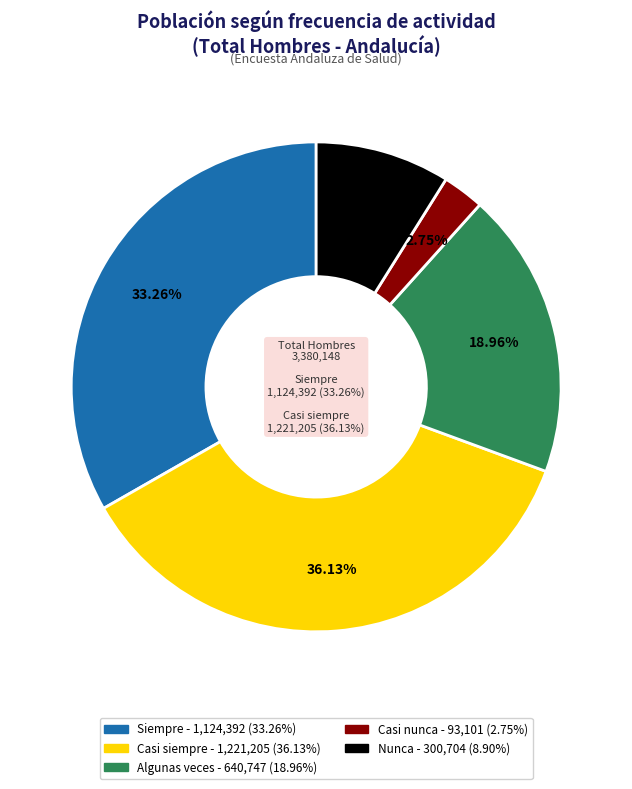

True or false: Algunas veces accounts for 19% of the total.

True